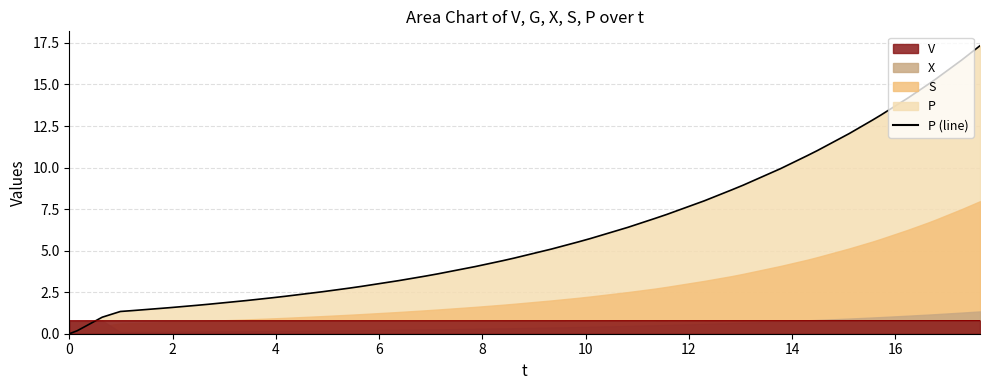

Which series ends up on top after the final intersection of V (line) and P (line)?

P (line)